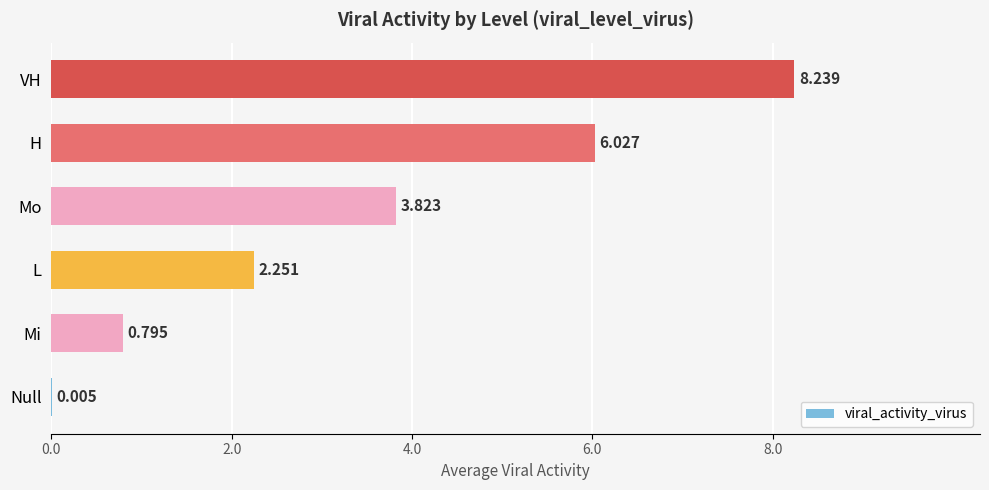

Which has a higher value, H or Mi?

H